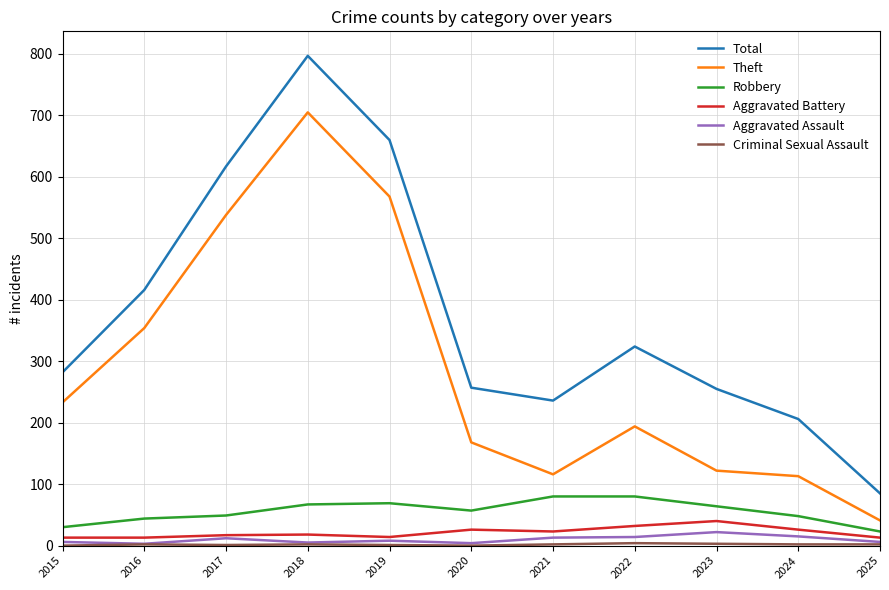

What is the difference between the Total values at 2025 and 2016?

331